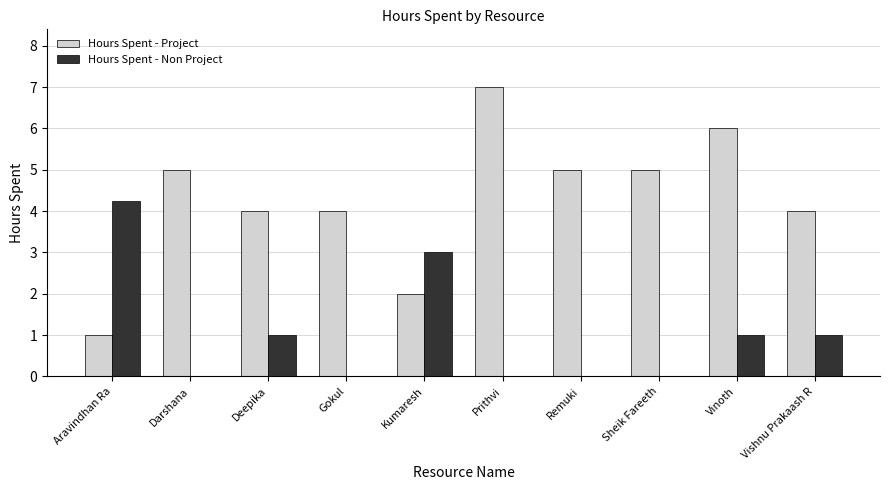

Is it true that Hours Spent - Non Project equals 3.0 at Kumaresh?

True